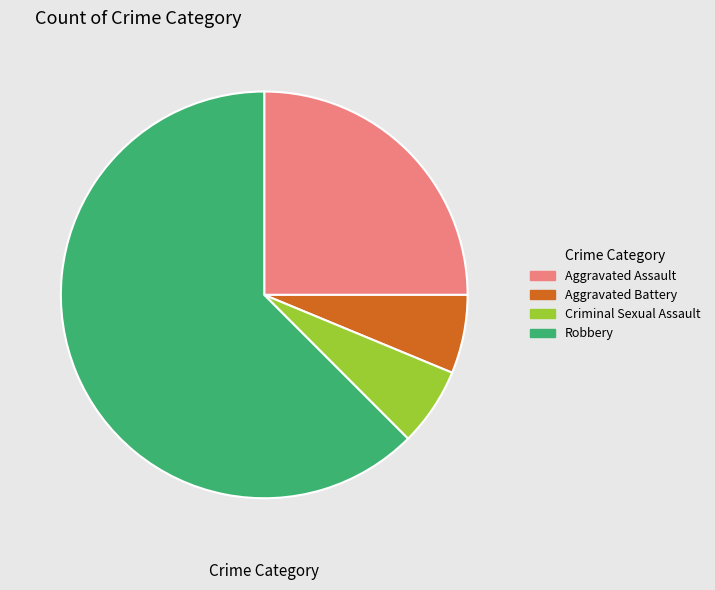

How many slices are in this pie chart?

4